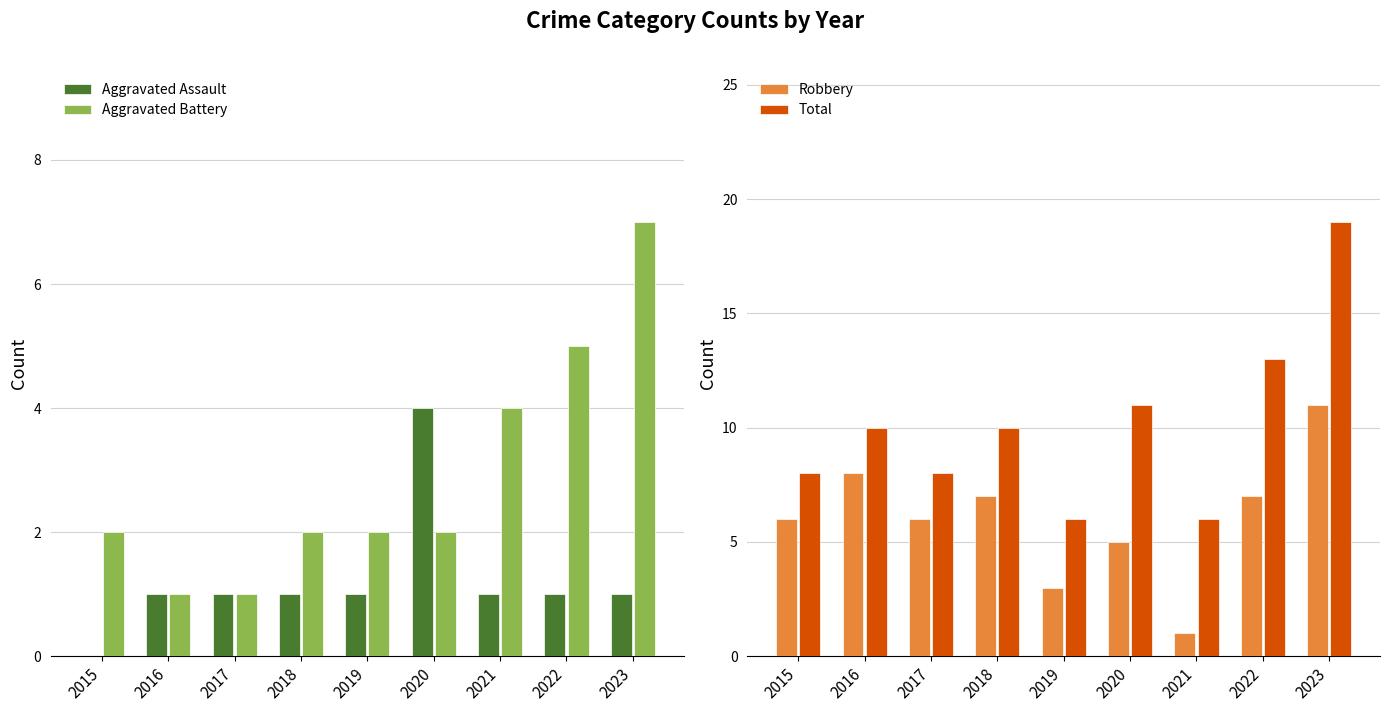

Reading left to right, list all the values displayed in this chart.

Aggravated Assault: 2015=0	2016=1	2017=1	2018=1	2019=1	2020=4	2021=1	2022=1	2023=1
Aggravated Battery: 2015=2	2016=1	2017=1	2018=2	2019=2	2020=2	2021=4	2022=5	2023=7
Robbery: 2015=6	2016=8	2017=6	2018=7	2019=3	2020=5	2021=1	2022=7	2023=11
Total: 2015=8	2016=10	2017=8	2018=10	2019=6	2020=11	2021=6	2022=13	2023=19